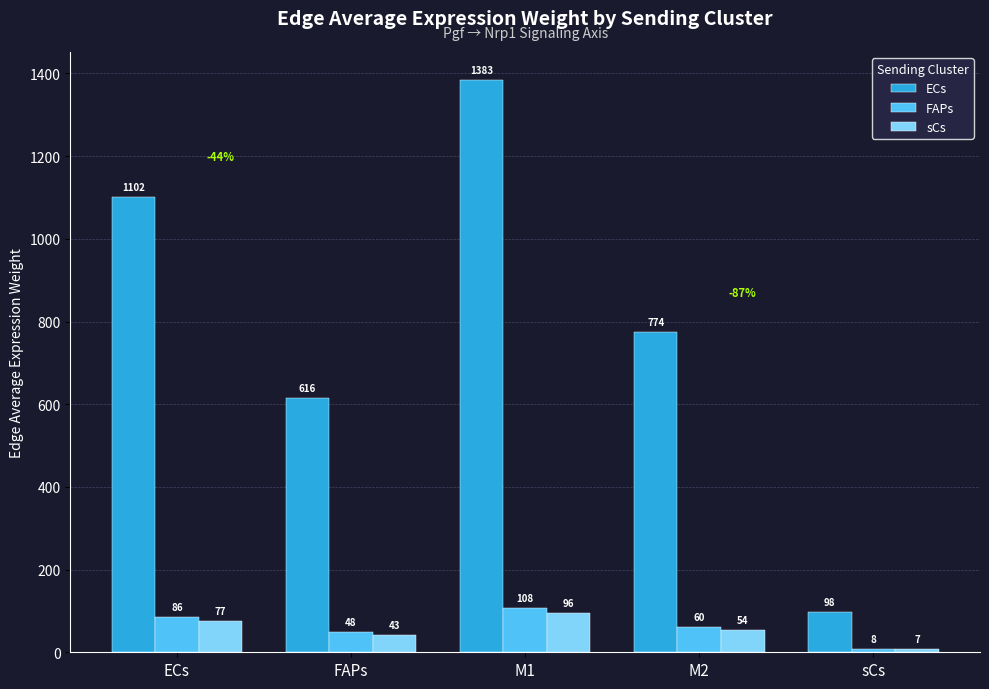

How many bars are there in each group?

3